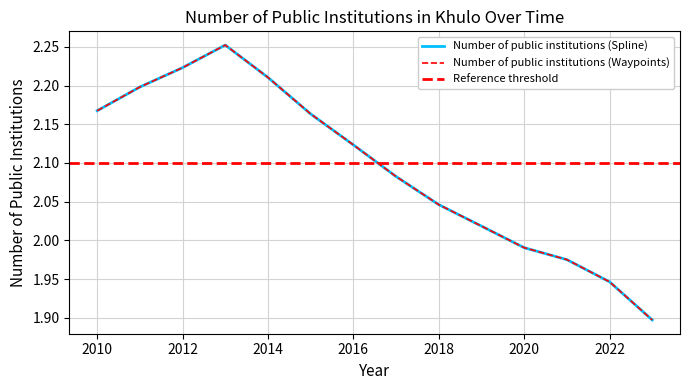

At which category does the chart reach its minimum across all series?

2023